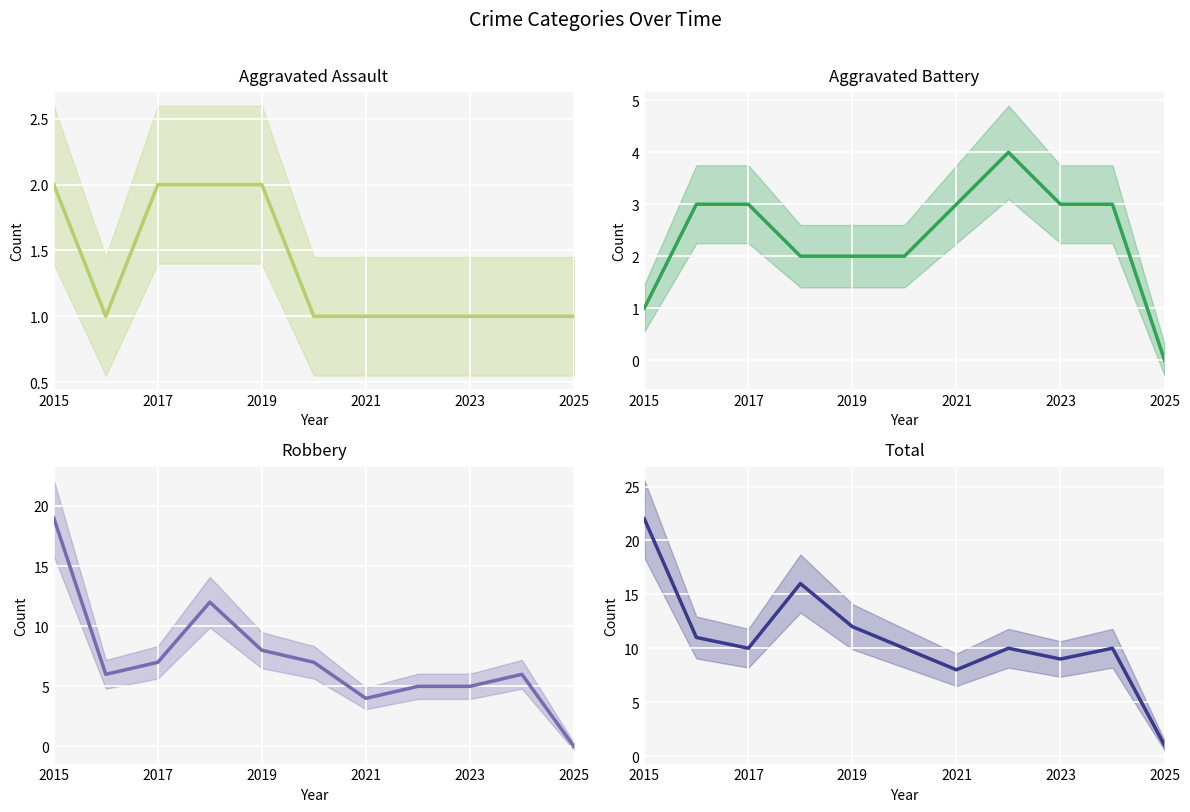

How many lines are shown in the chart?

4